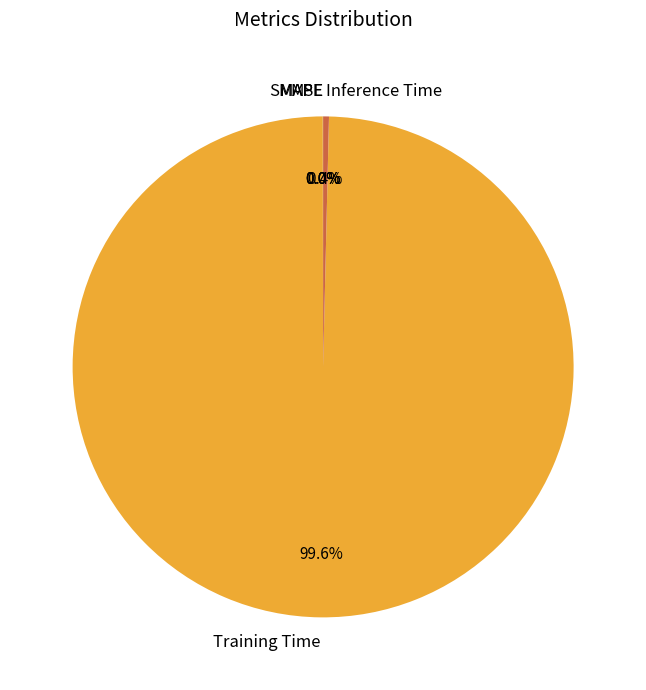

Which slice is the largest?

Training Time